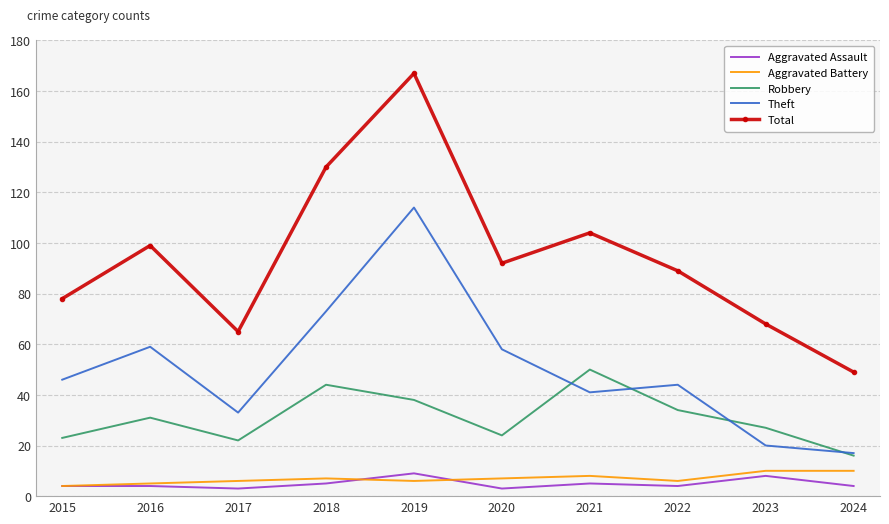

True or false: Total and Aggravated Assault cross at least once.

False